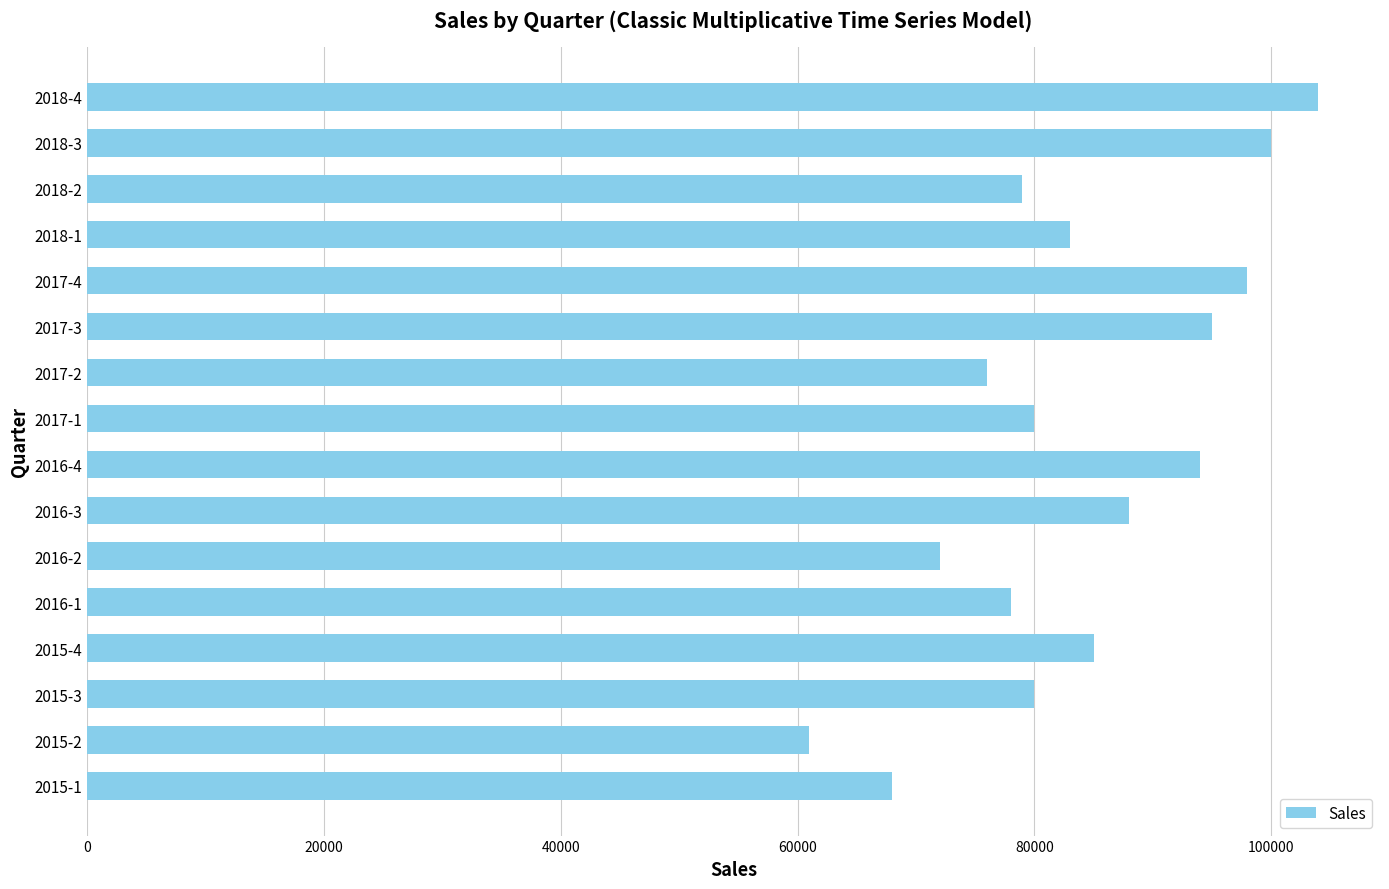

What is the difference between the maximum and second lowest values?

36000